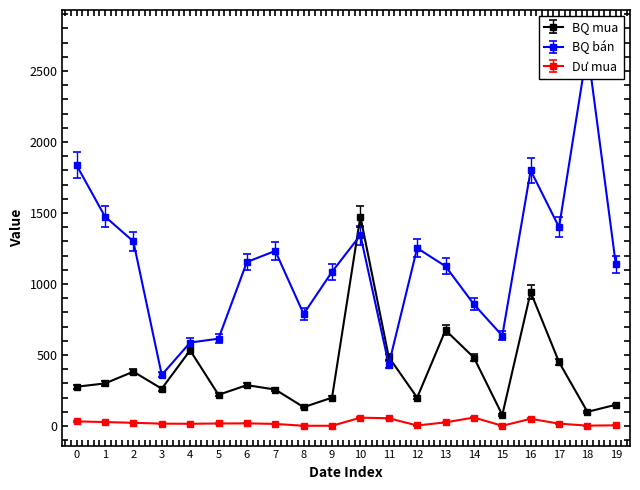

At which label does BQ mua reach its peak?

10